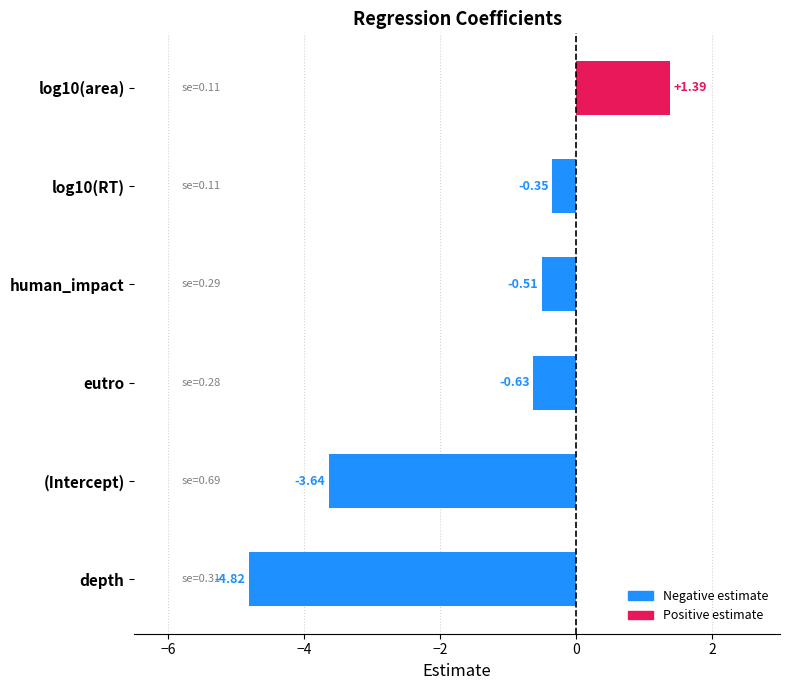

What is the minimum value shown in the chart?

-4.8